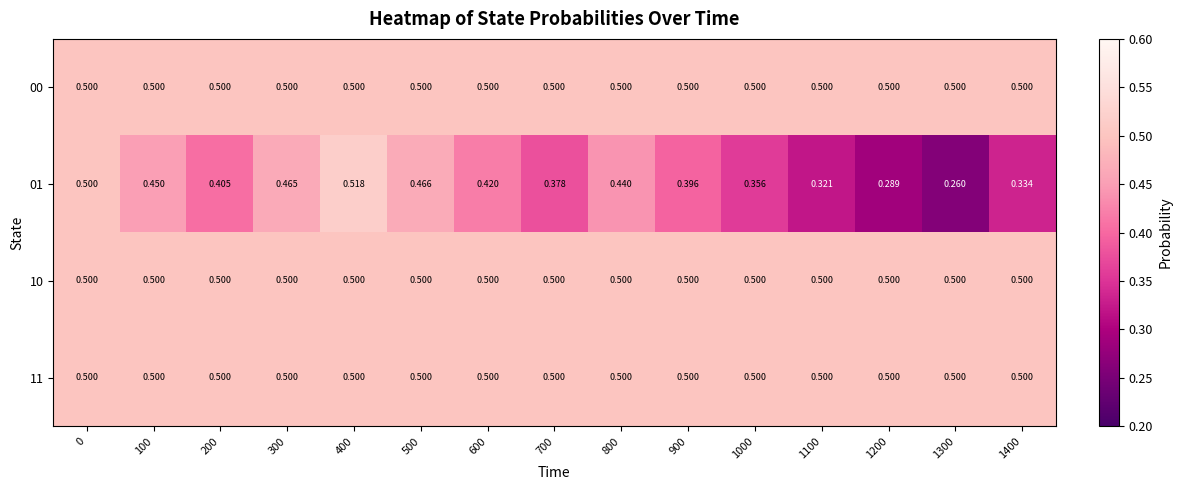

Rank the series by their maximum value, from lowest to highest.

00, 10, 11, 01